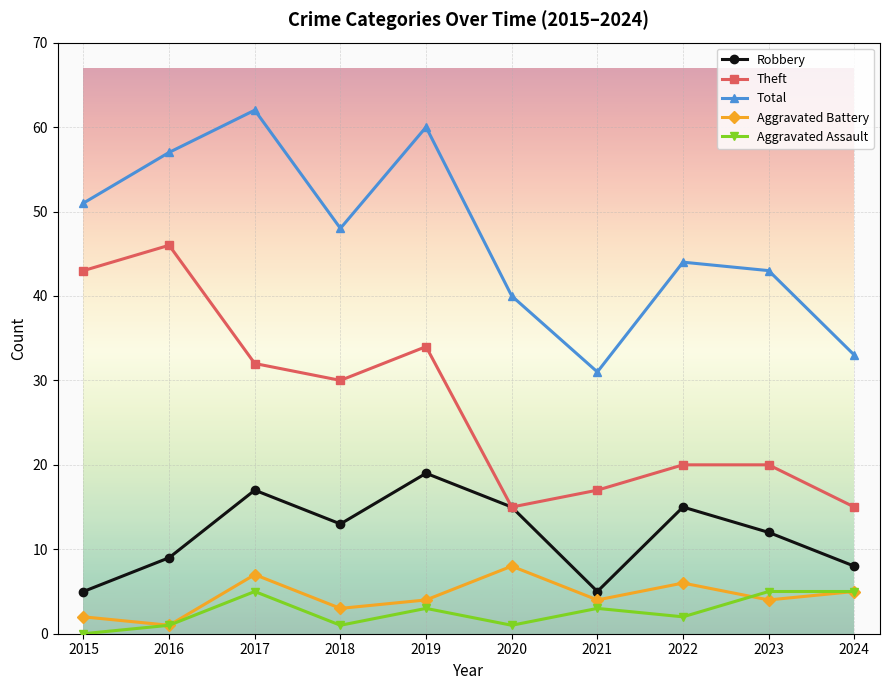

What are all the series names shown in the legend?

Robbery, Theft, Total, Aggravated Battery, Aggravated Assault